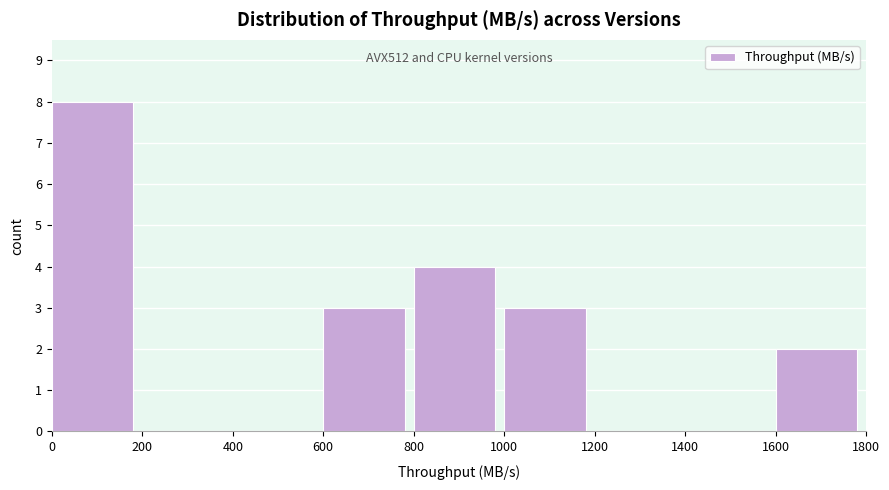

Over which range of the x-axis is the bar tallest?

0 to 200